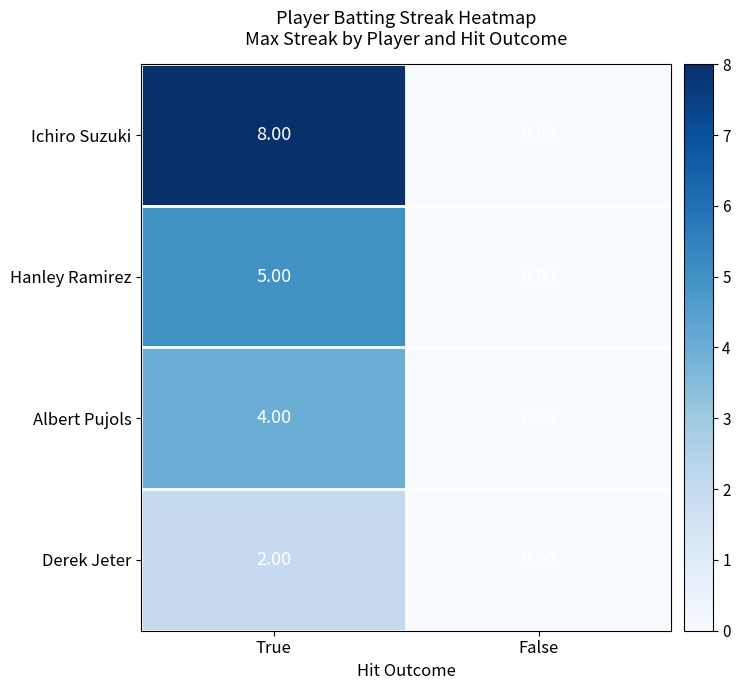

At which category is the sum across all series the highest?

True